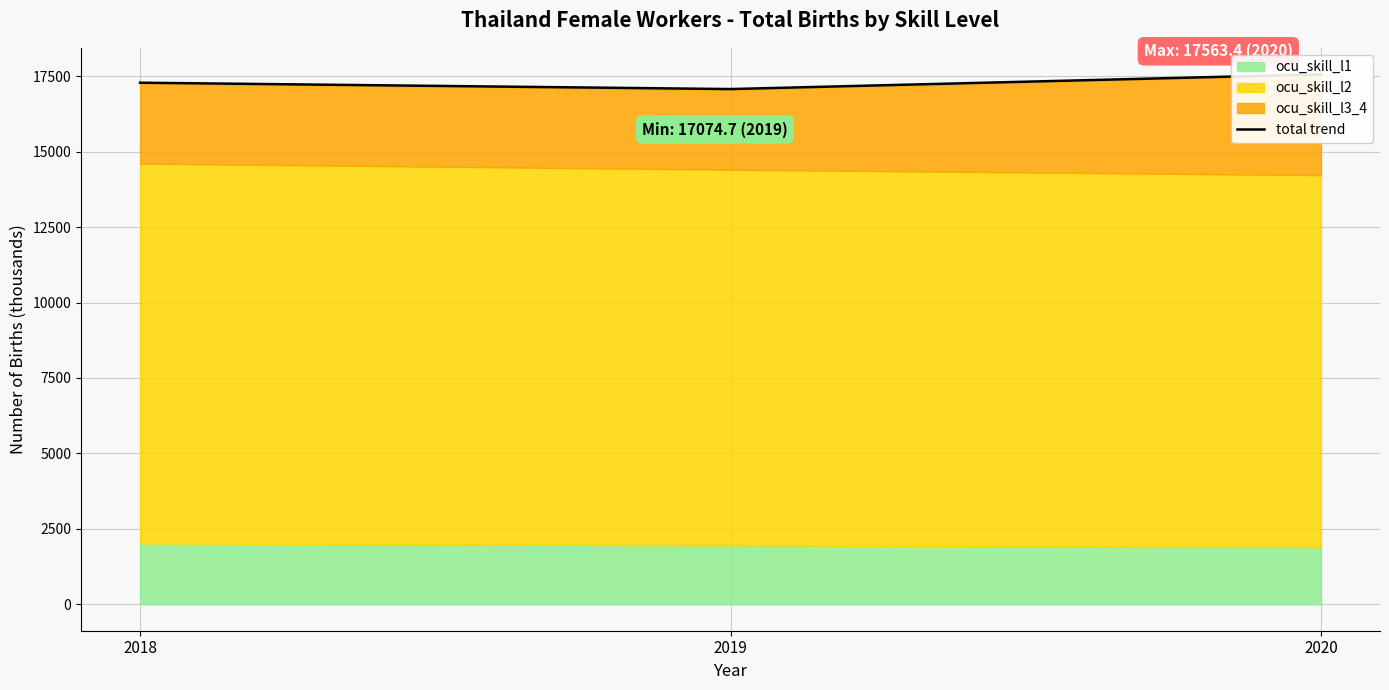

Where is the data nearest to the value 17319?

2018